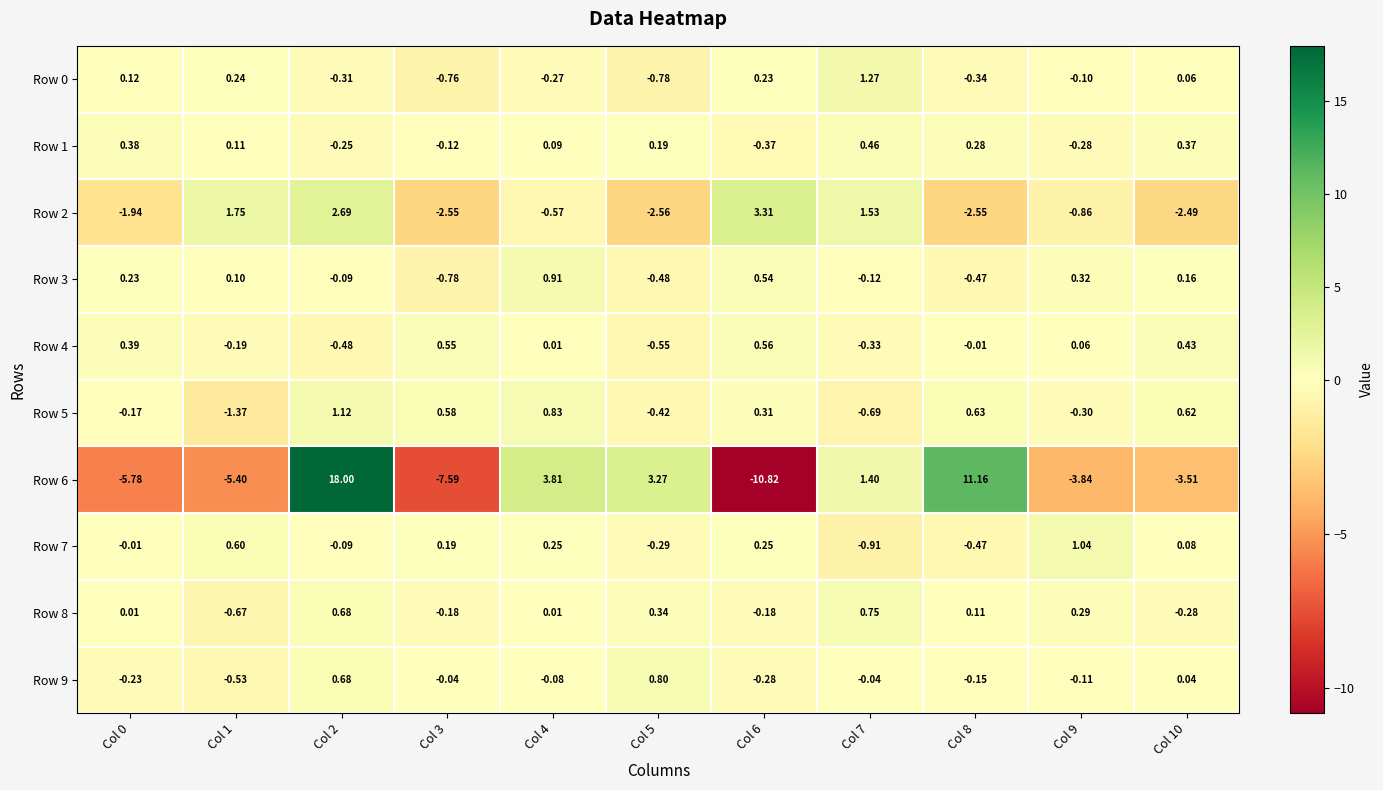

How many values in the Row 1 series are below 0?

4